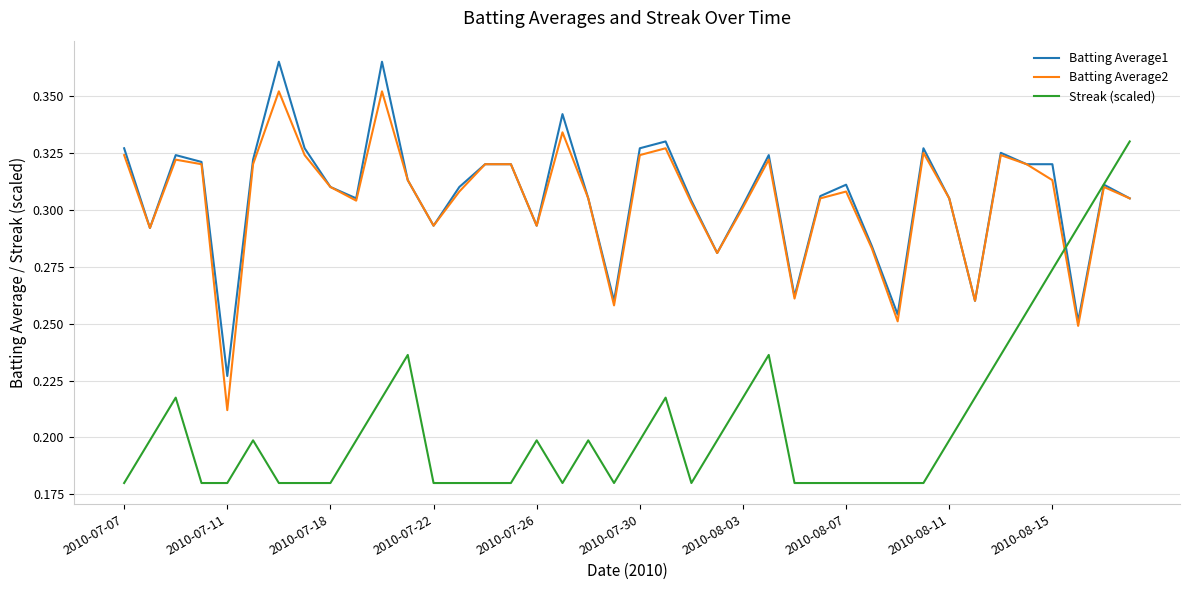

Which series has the widest spread of values?

Streak (scaled)